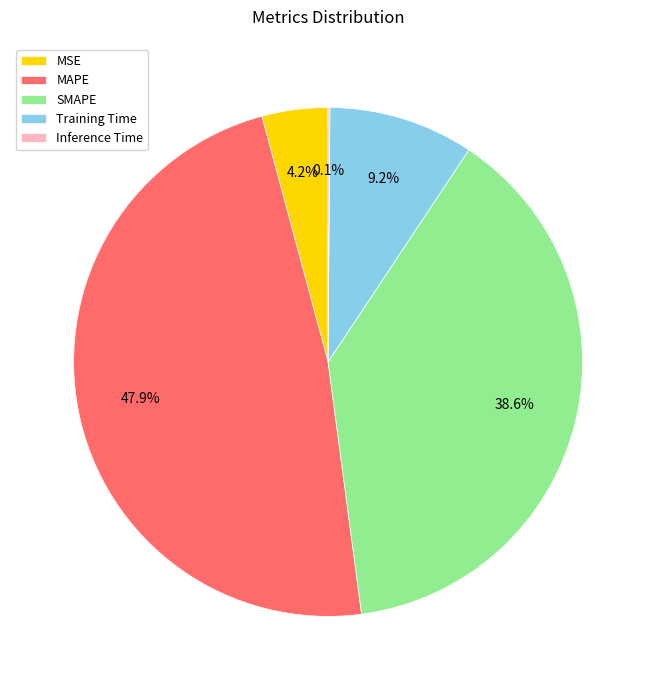

Is the sum of MSE and MAPE greater than half?

Yes